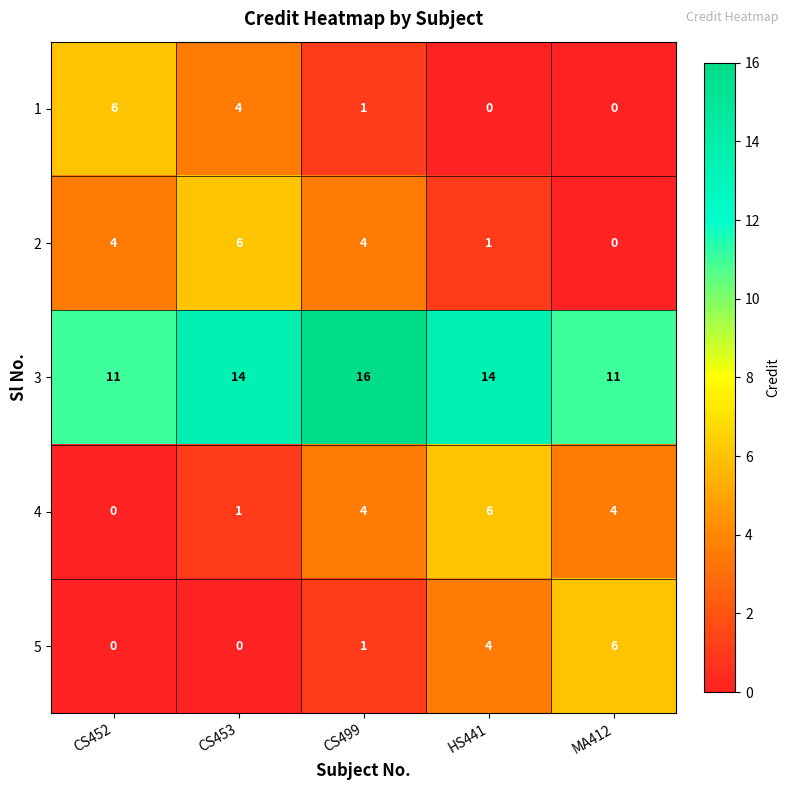

Which label corresponds to the largest value in the chart?

CS499